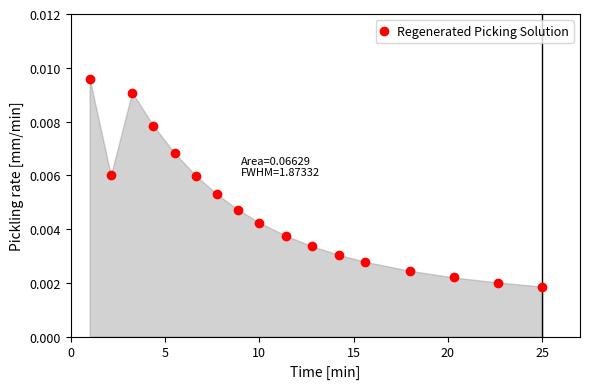

True or false: there are more than 2 points higher than both neighbors.

False